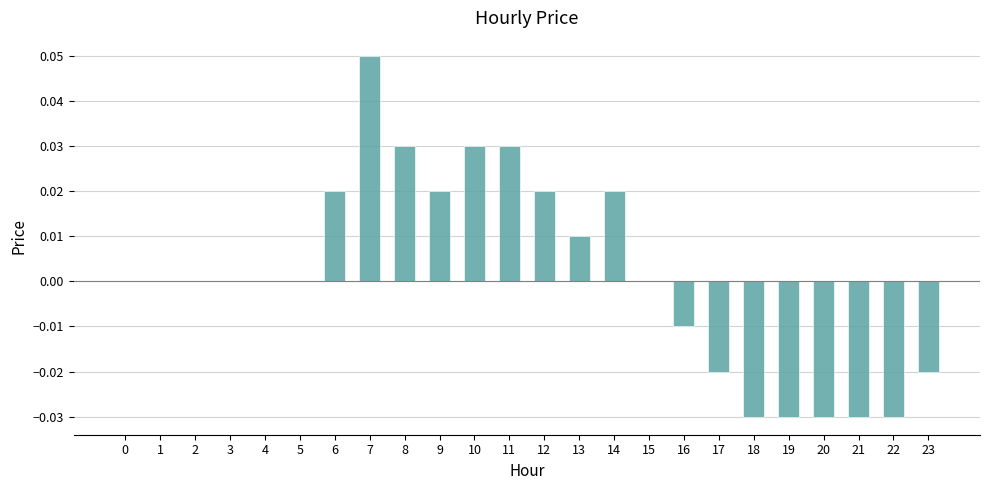

How many categories are shown in the chart?

24